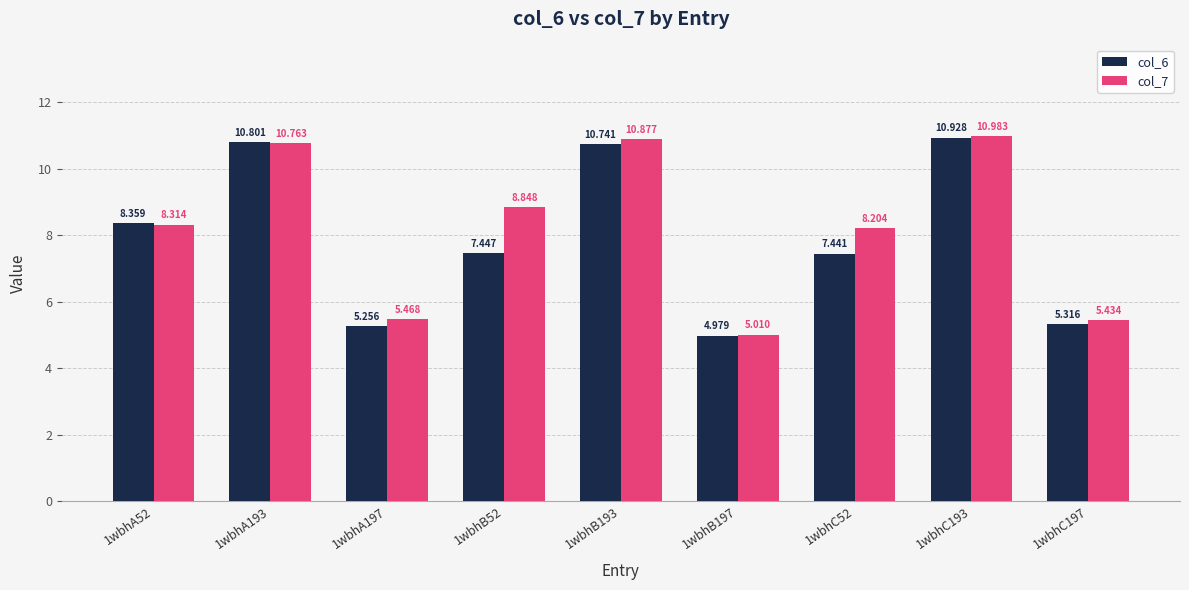

What is the highest value of the col_7 series?

11.0